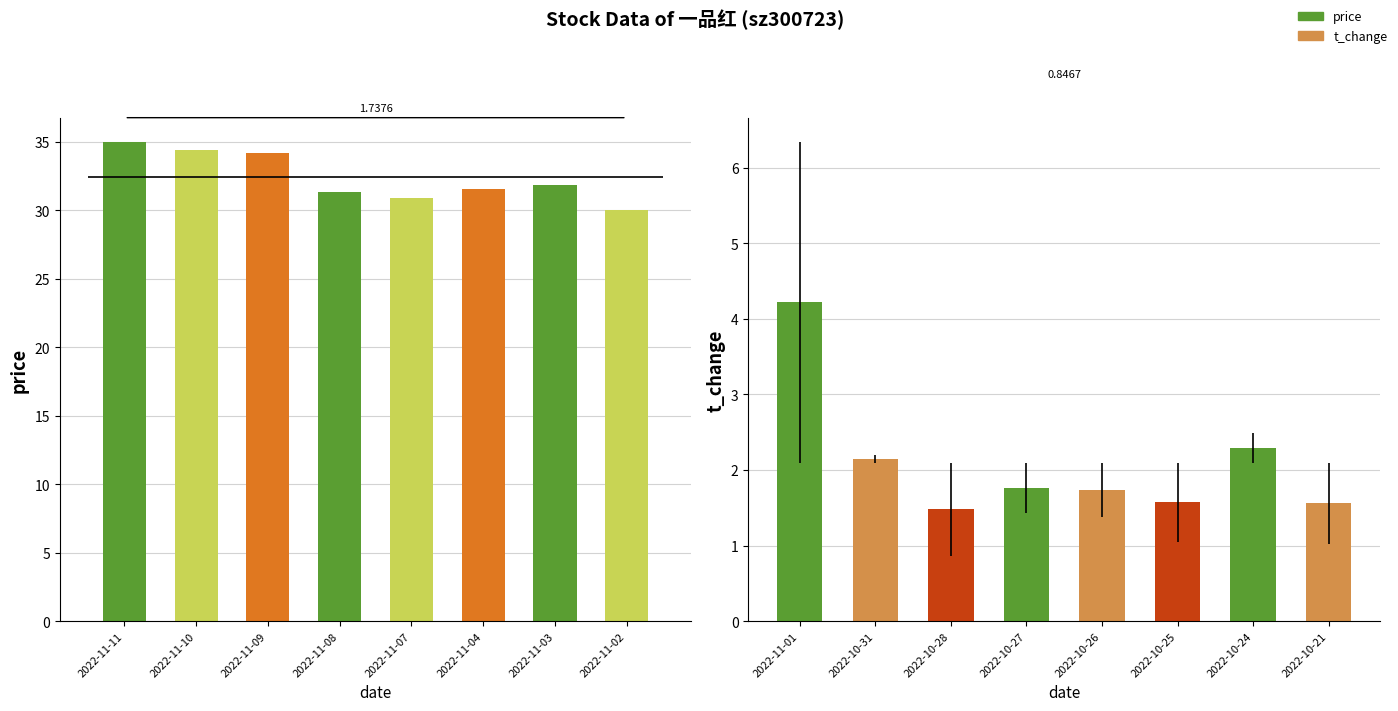

Are the bars horizontal?

No